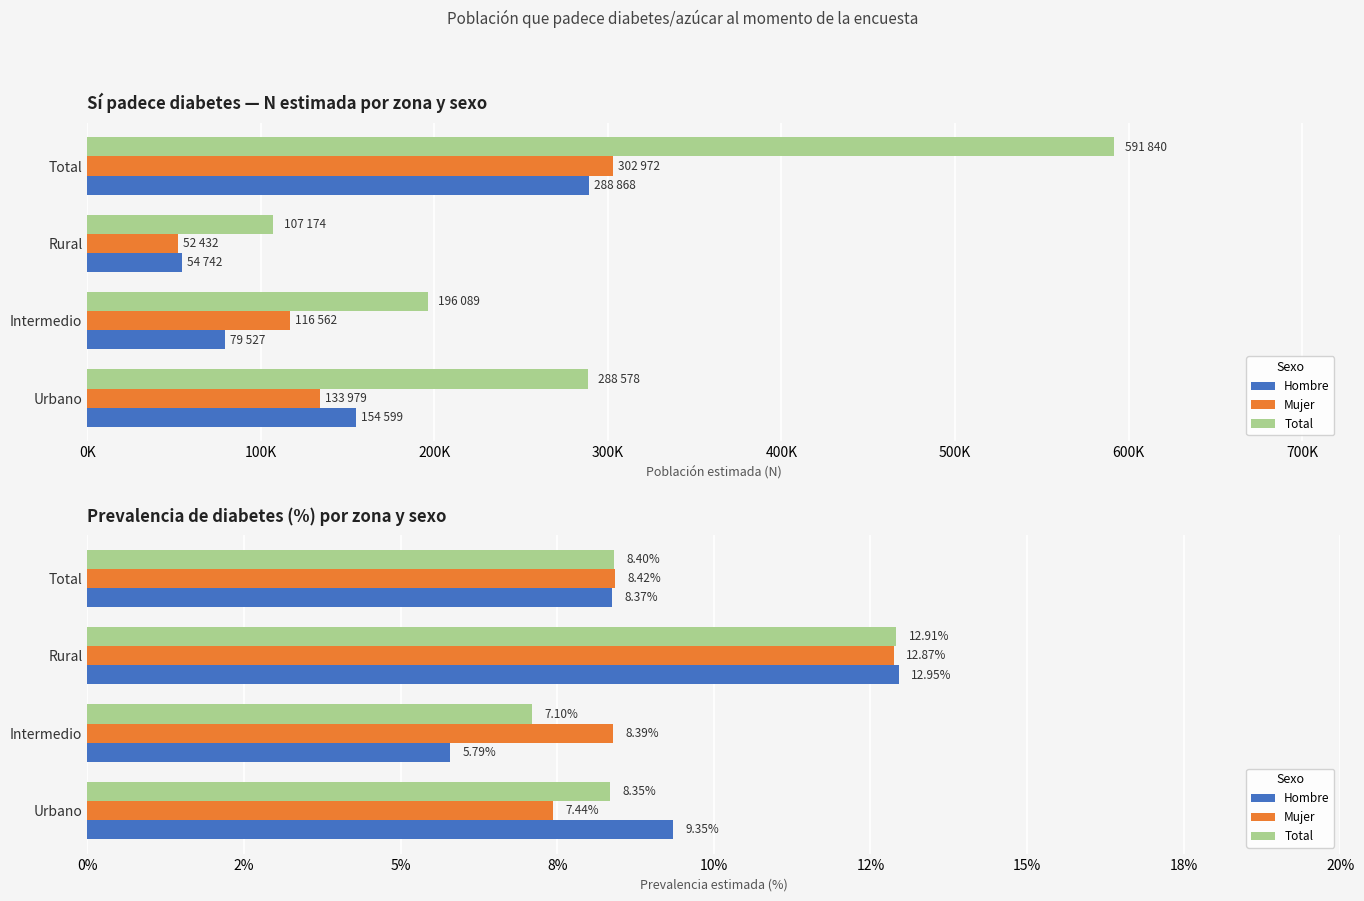

Is the value of Total at Urbano greater than the value of Hombre at Intermedio?

Yes